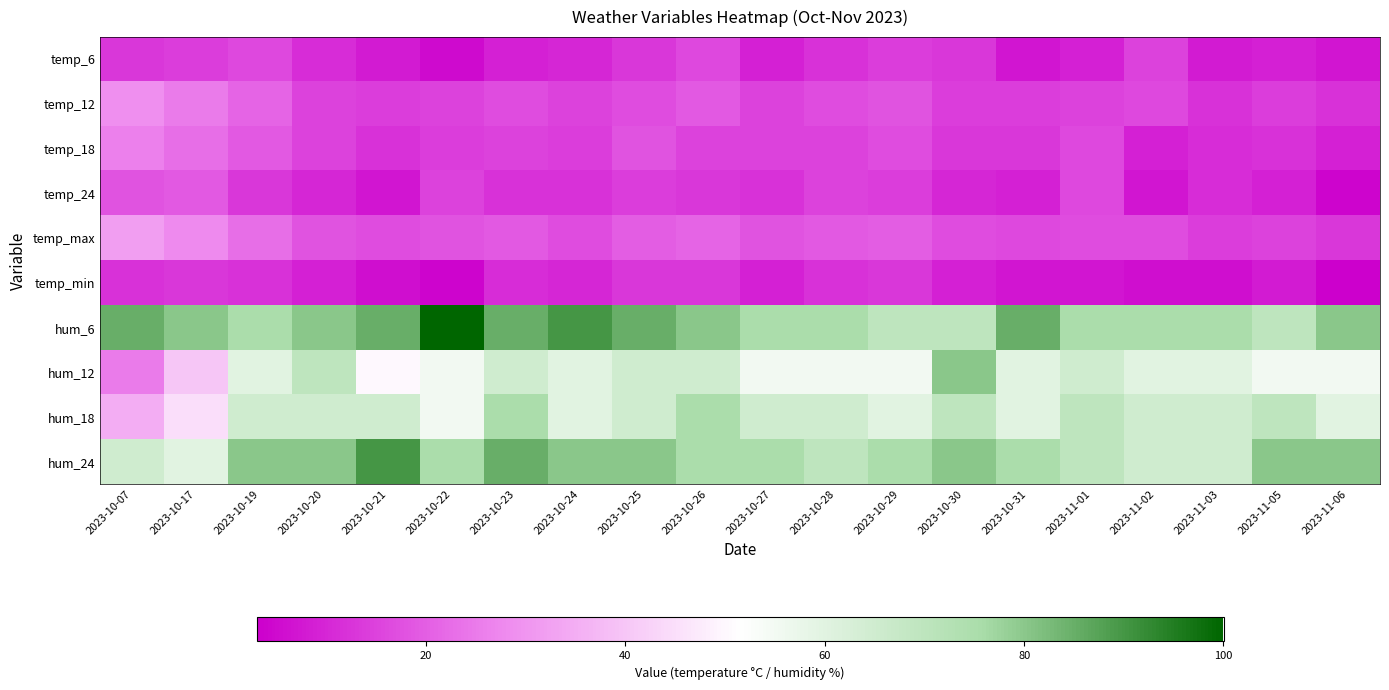

Reading left to right, list all the values displayed in this chart.

temp_6: 2023-10-07=13	2023-10-17=14	2023-10-19=16	2023-10-20=11	2023-10-21=8	2023-10-22=5	2023-10-23=9	2023-10-24=10	2023-10-25=13	2023-10-26=16	2023-10-27=9	2023-10-28=12	2023-10-29=14	2023-10-30=13	2023-10-31=7	2023-11-01=9	2023-11-02=15	2023-11-03=8	2023-11-05=9	2023-11-06=7
temp_12: 2023-10-07=29	2023-10-17=25	2023-10-19=21	2023-10-20=15	2023-10-21=14	2023-10-22=15	2023-10-23=17	2023-10-24=15	2023-10-25=17	2023-10-26=19	2023-10-27=15	2023-10-28=17	2023-10-29=18	2023-10-30=14	2023-10-31=14	2023-11-01=15	2023-11-02=16	2023-11-03=12	2023-11-05=14	2023-11-06=12
temp_18: 2023-10-07=26	2023-10-17=23	2023-10-19=19	2023-10-20=15	2023-10-21=12	2023-10-22=14	2023-10-23=15	2023-10-24=14	2023-10-25=18	2023-10-26=15	2023-10-27=15	2023-10-28=15	2023-10-29=17	2023-10-30=13	2023-10-31=13	2023-11-01=16	2023-11-02=9	2023-11-03=11	2023-11-05=12	2023-11-06=9
temp_24: 2023-10-07=18	2023-10-17=19	2023-10-19=13	2023-10-20=10	2023-10-21=7	2023-10-22=15	2023-10-23=12	2023-10-24=12	2023-10-25=14	2023-10-26=13	2023-10-27=12	2023-10-28=15	2023-10-29=14	2023-10-30=10	2023-10-31=9	2023-11-01=16	2023-11-02=7	2023-11-03=11	2023-11-05=9	2023-11-06=4
temp_max: 2023-10-07=32	2023-10-17=28	2023-10-19=23	2023-10-20=18	2023-10-21=17	2023-10-22=18	2023-10-23=19	2023-10-24=17	2023-10-25=20	2023-10-26=21	2023-10-27=18	2023-10-28=19	2023-10-29=20	2023-10-30=17	2023-10-31=16	2023-11-01=17	2023-11-02=17	2023-11-03=14	2023-11-05=15	2023-11-06=13
temp_min: 2023-10-07=12	2023-10-17=13	2023-10-19=12	2023-10-20=9	2023-10-21=6	2023-10-22=4	2023-10-23=11	2023-10-24=10	2023-10-25=13	2023-10-26=13	2023-10-27=9	2023-10-28=12	2023-10-29=13	2023-10-30=9	2023-10-31=7	2023-11-01=7	2023-11-02=6	2023-11-03=6	2023-11-05=8	2023-11-06=3
hum_6: 2023-10-07=85	2023-10-17=80	2023-10-19=75	2023-10-20=80	2023-10-21=85	2023-10-22=100	2023-10-23=85	2023-10-24=90	2023-10-25=85	2023-10-26=80	2023-10-27=75	2023-10-28=75	2023-10-29=70	2023-10-30=70	2023-10-31=85	2023-11-01=75	2023-11-02=75	2023-11-03=75	2023-11-05=70	2023-11-06=80
hum_12: 2023-10-07=25	2023-10-17=40	2023-10-19=60	2023-10-20=70	2023-10-21=50	2023-10-22=55	2023-10-23=65	2023-10-24=60	2023-10-25=65	2023-10-26=65	2023-10-27=55	2023-10-28=55	2023-10-29=55	2023-10-30=80	2023-10-31=60	2023-11-01=65	2023-11-02=60	2023-11-03=60	2023-11-05=55	2023-11-06=55
hum_18: 2023-10-07=35	2023-10-17=45	2023-10-19=65	2023-10-20=65	2023-10-21=65	2023-10-22=55	2023-10-23=75	2023-10-24=60	2023-10-25=65	2023-10-26=75	2023-10-27=65	2023-10-28=65	2023-10-29=60	2023-10-30=70	2023-10-31=60	2023-11-01=70	2023-11-02=65	2023-11-03=65	2023-11-05=70	2023-11-06=60
hum_24: 2023-10-07=65	2023-10-17=60	2023-10-19=80	2023-10-20=80	2023-10-21=90	2023-10-22=75	2023-10-23=85	2023-10-24=80	2023-10-25=80	2023-10-26=75	2023-10-27=75	2023-10-28=70	2023-10-29=75	2023-10-30=80	2023-10-31=75	2023-11-01=70	2023-11-02=65	2023-11-03=65	2023-11-05=80	2023-11-06=80